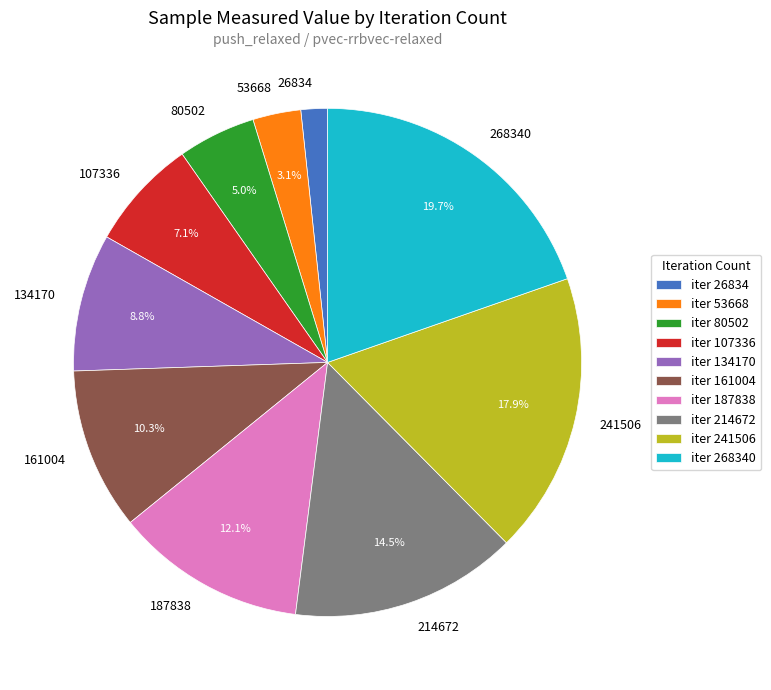

To the nearest percent, what percentage of the pie is 161004?

10%